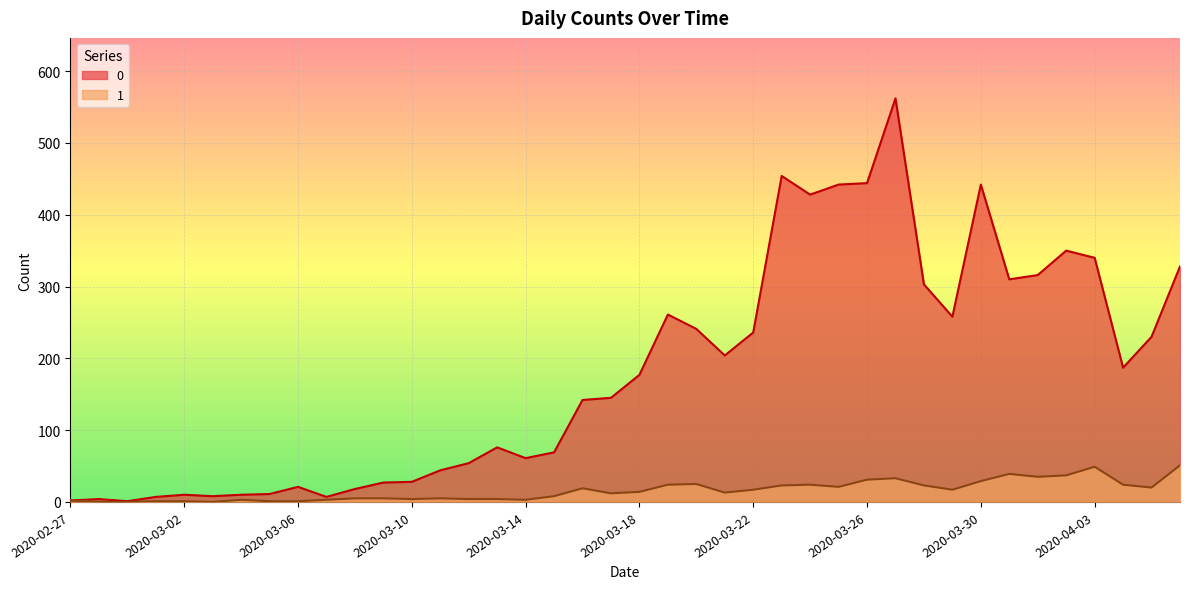

What are all the series names shown in the legend?

0, 1